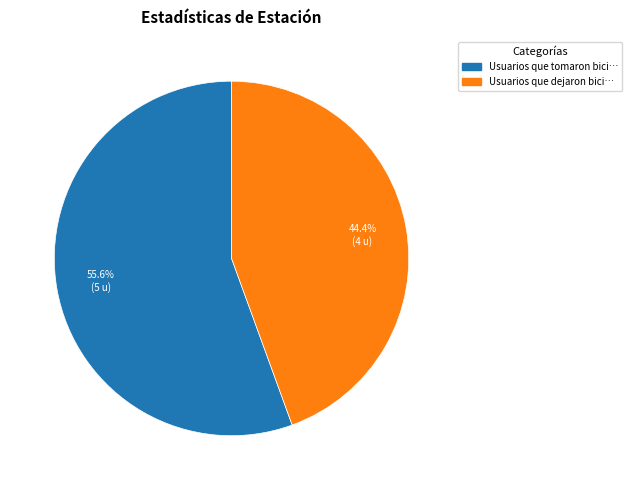

Is there a majority slice in this chart?

Yes